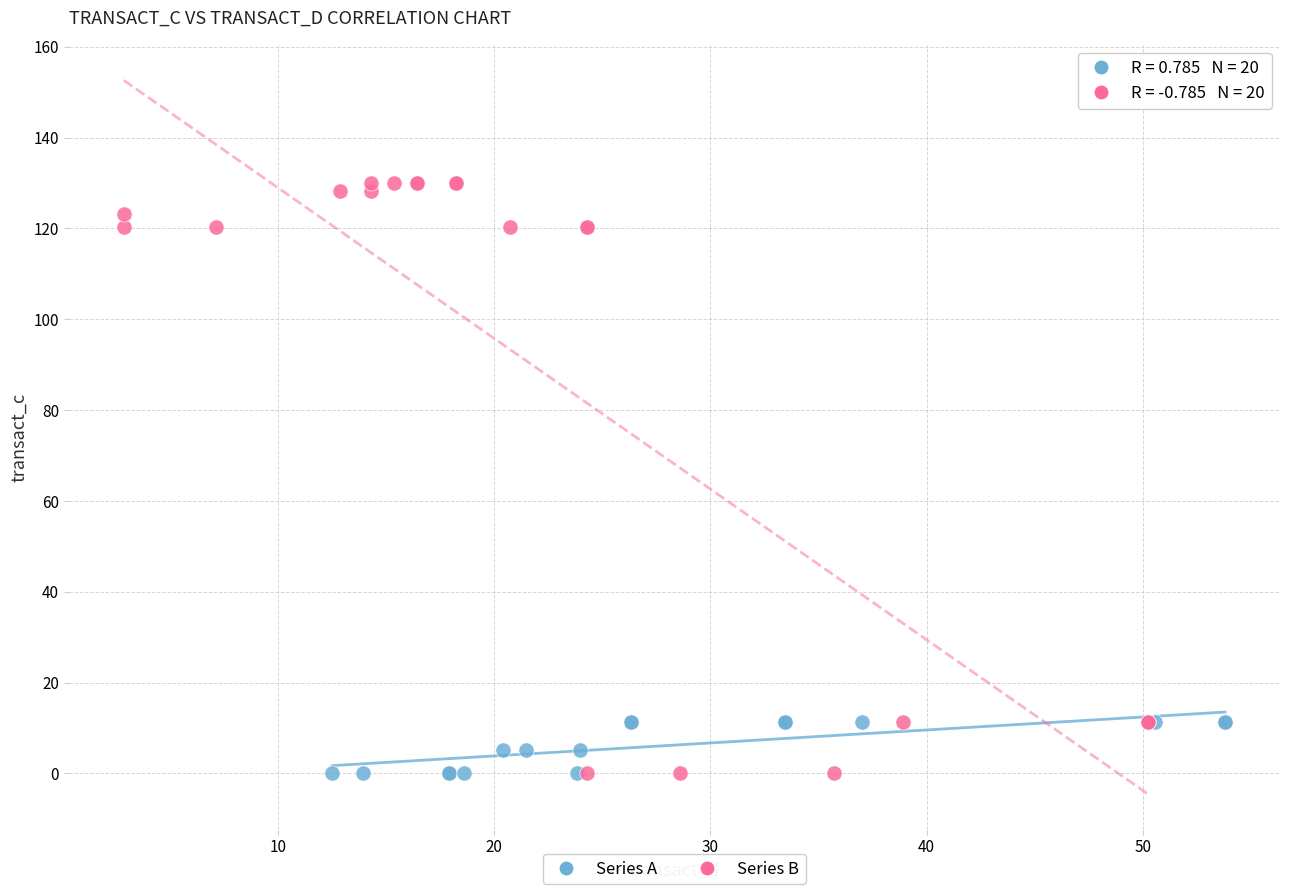

Which series has the largest Y range (max minus min)?

Series B